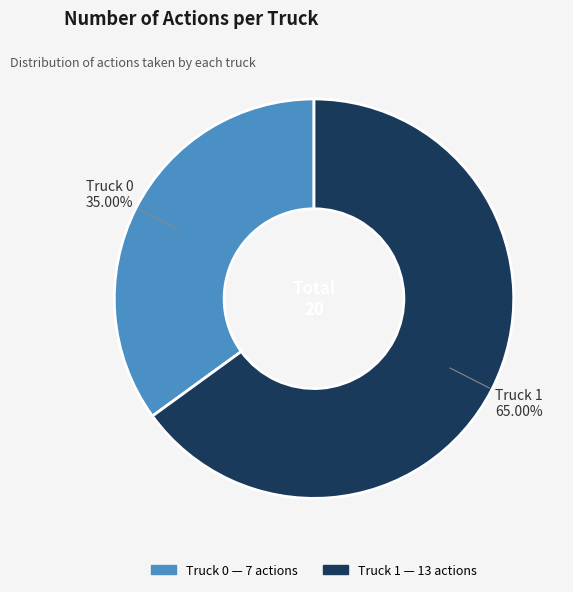

What percentage do Truck 1 and Truck 0 together represent?

100.0%